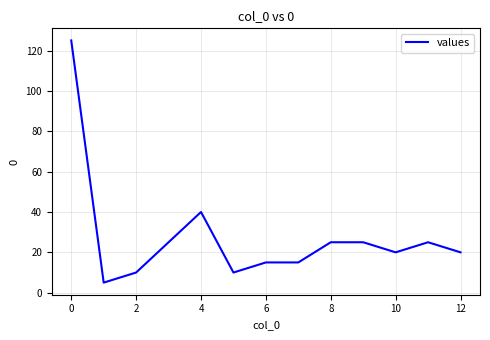

What is the difference between the second highest and minimum values?

35